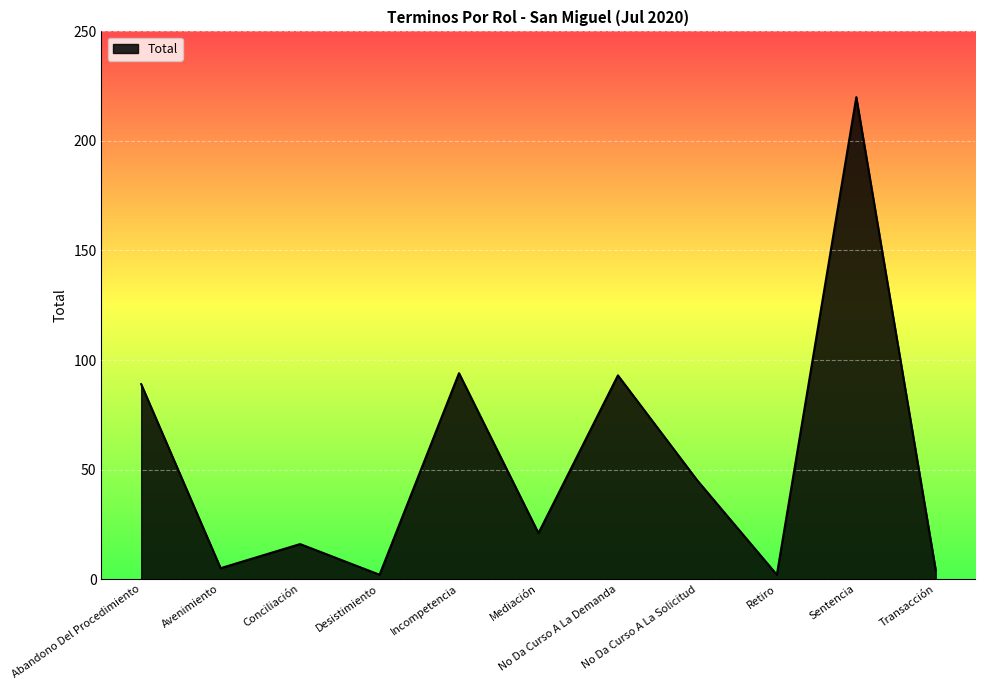

What is the difference between the maximum and minimum values?

218